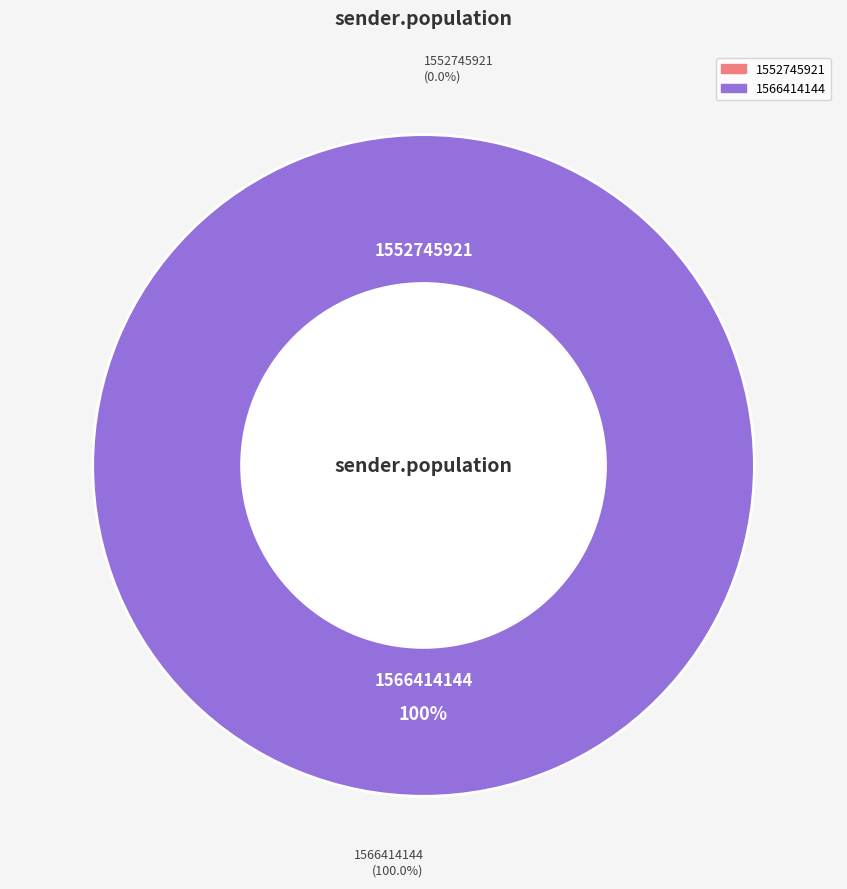

What is the change in value from 1552745921 to 1566414144?

+1